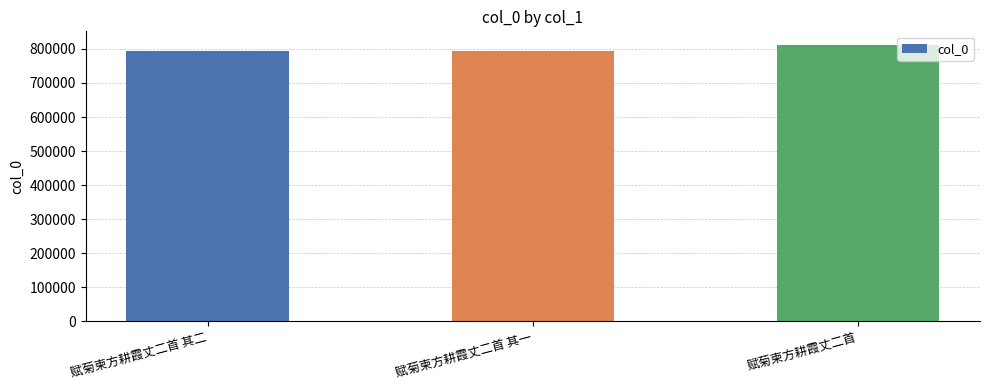

Where is the data nearest to the value 801744?

赋菊柬方耕霞丈二首 其二